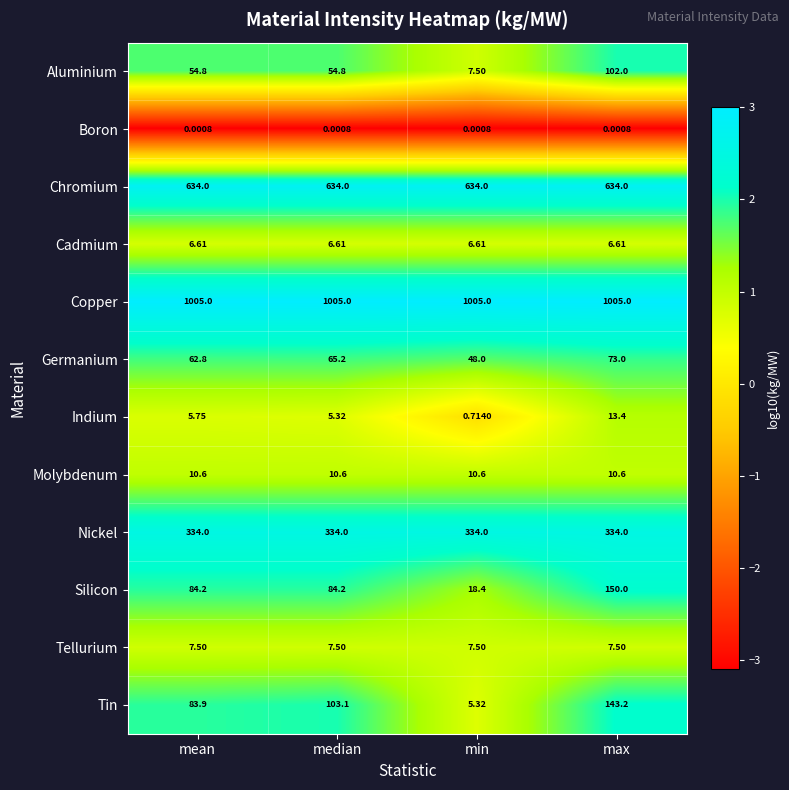

At which label does Tin first exceed 103?

median